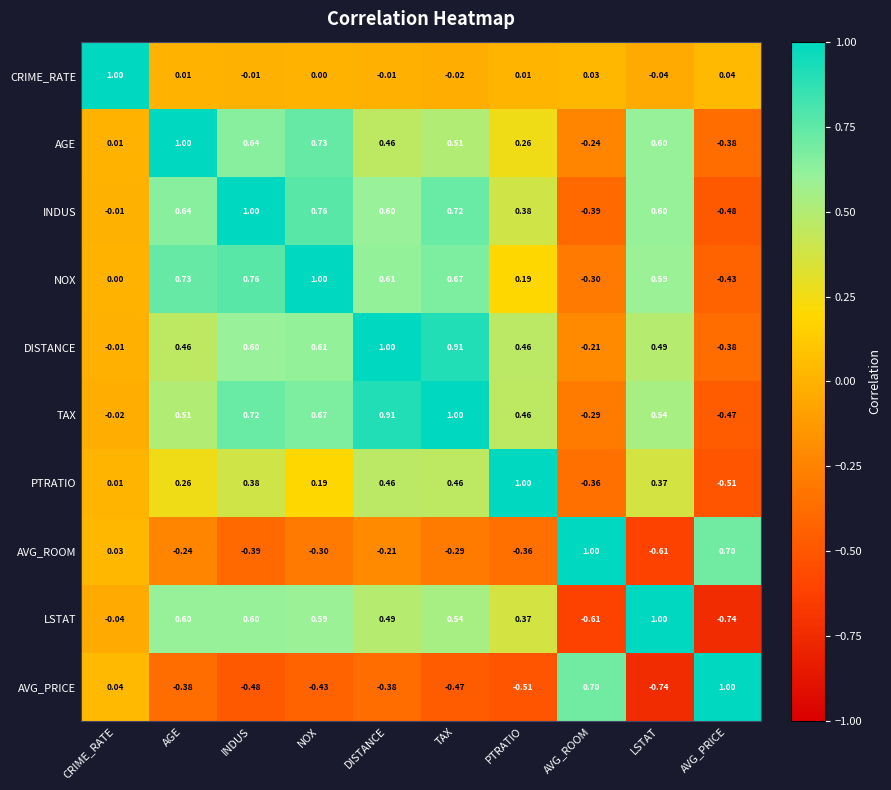

Where is AVG_PRICE nearest to the value 0?

CRIME_RATE